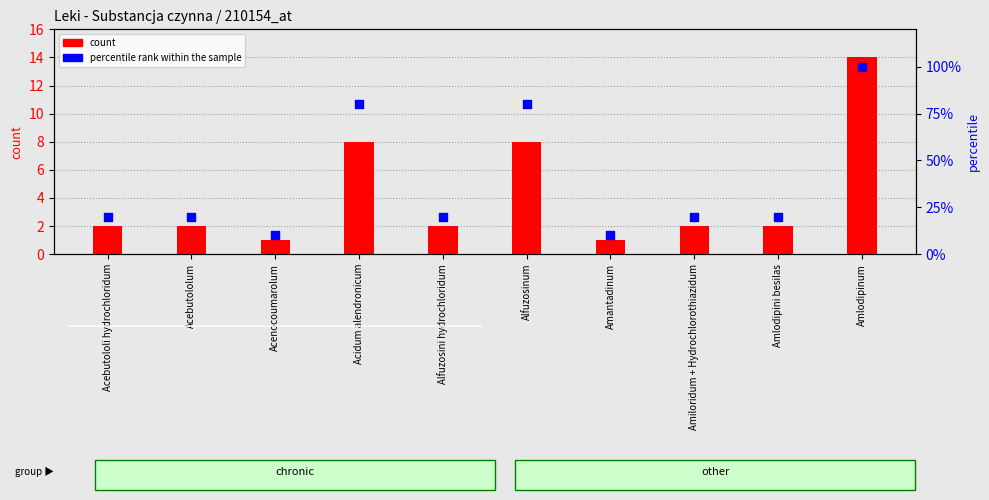

What are all the series names shown in the legend?

count, percentile rank within the sample